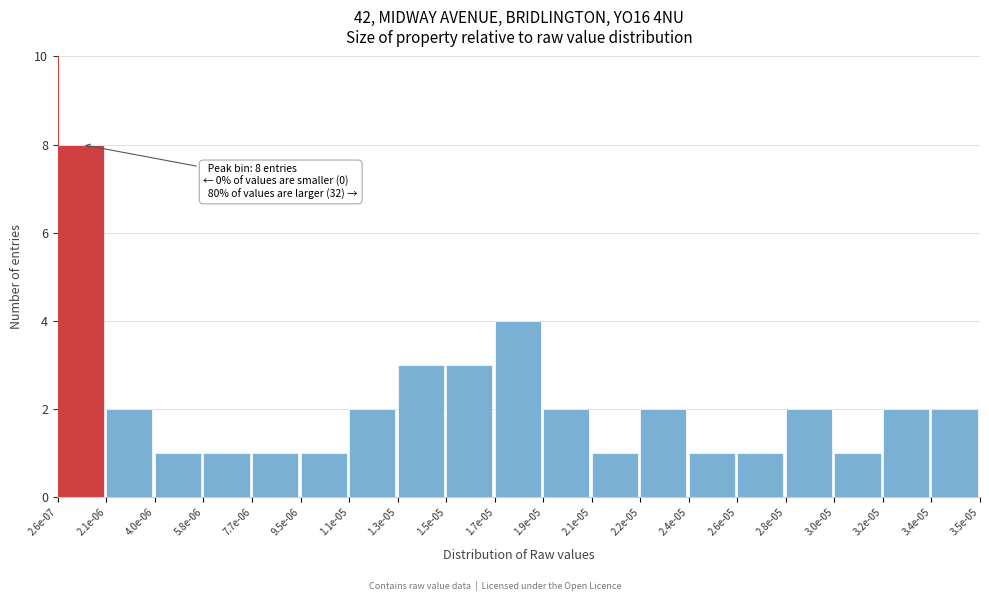

Reading left to right, extract all data points from this chart.

8	2	1	1	1	1	2	3	3	4	2	1	2	1	1	2	1	2	2